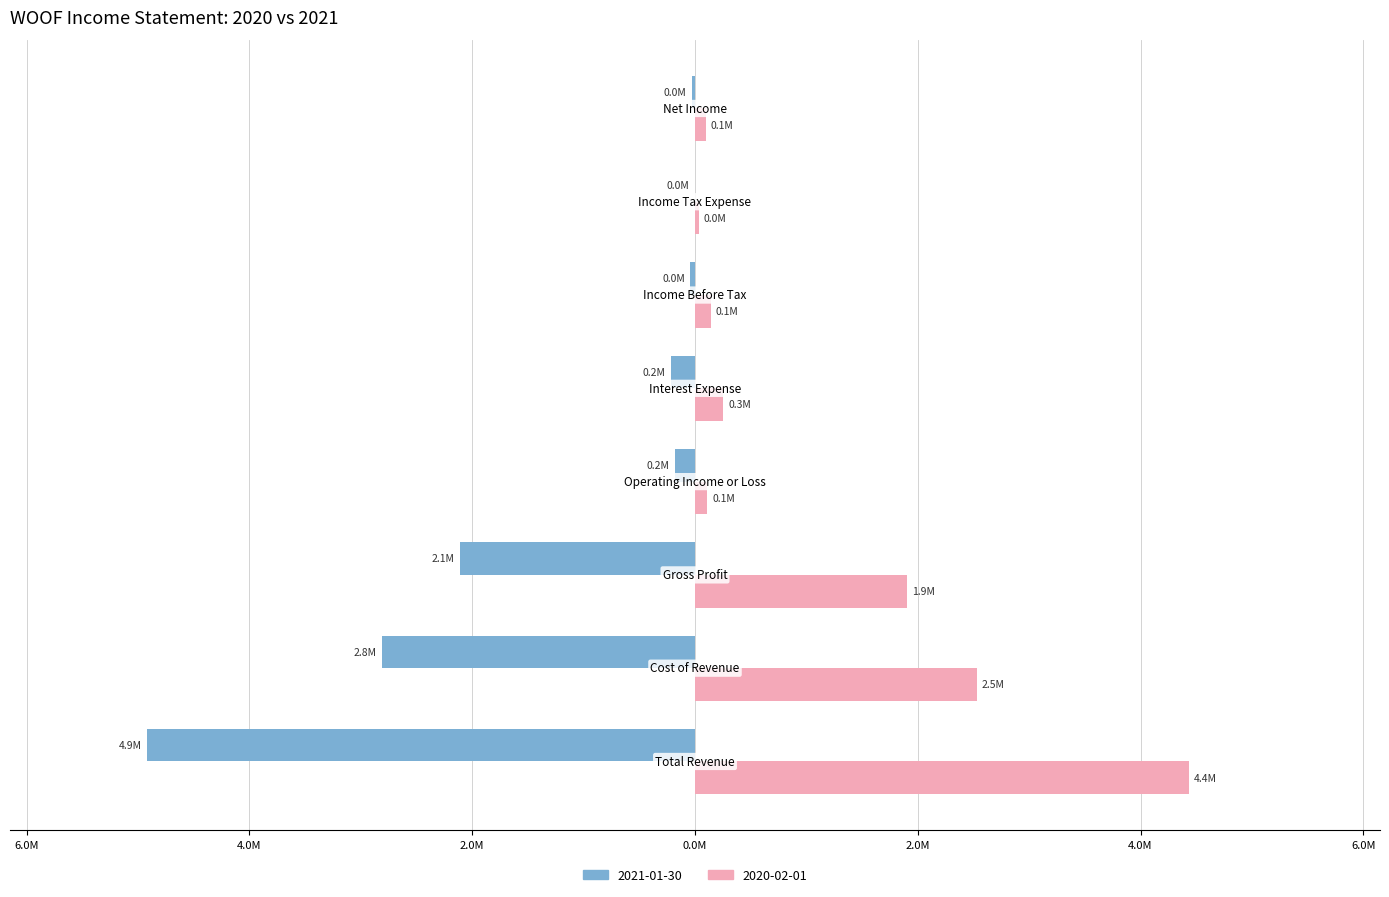

Which label corresponds to the smallest value in the chart?

Total Revenue